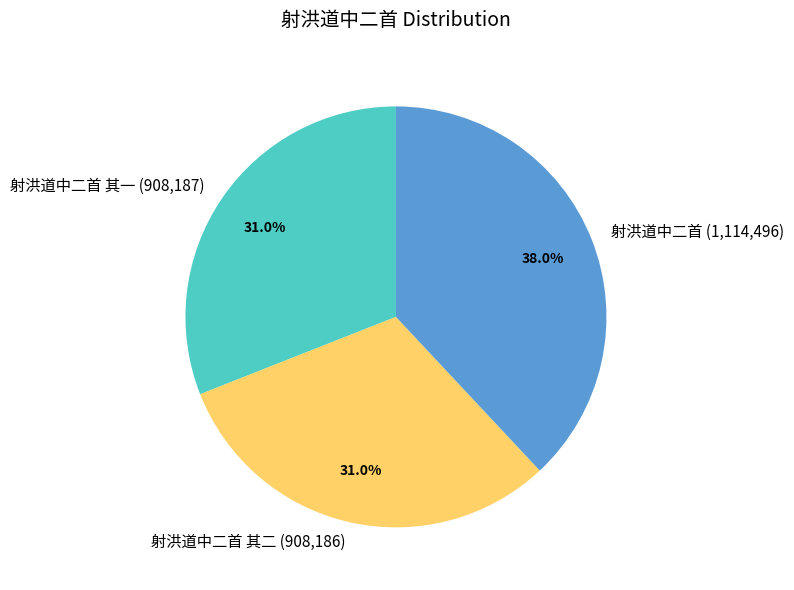

What is the largest slice in the pie chart?

射洪道中二首 (1,114,496)